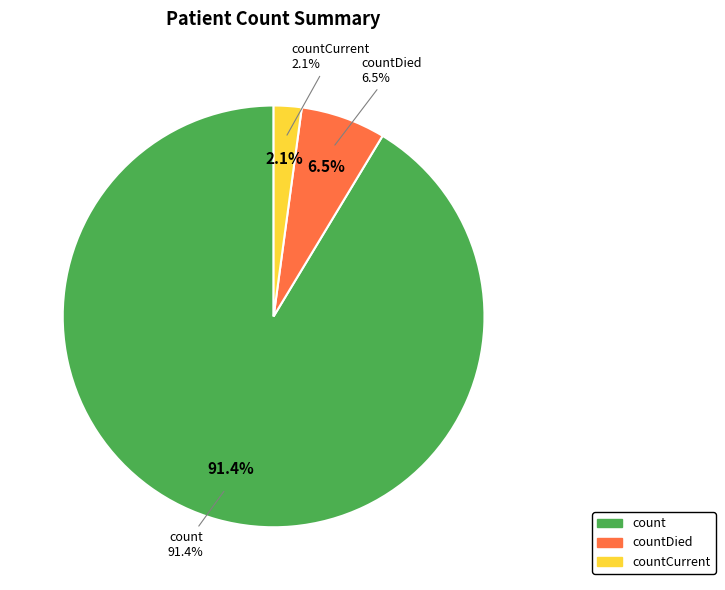

To the nearest percent, what is the combined percentage of countDied and countCurrent?

9%